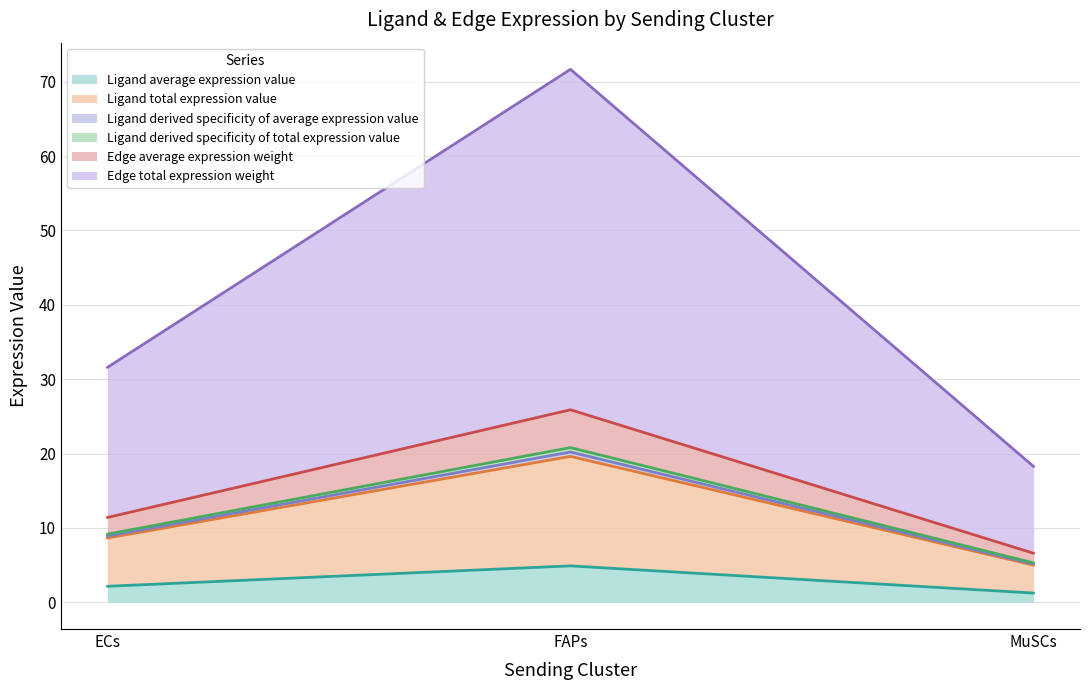

At which label is Ligand derived specificity of total expression value closest to 12?

ECs